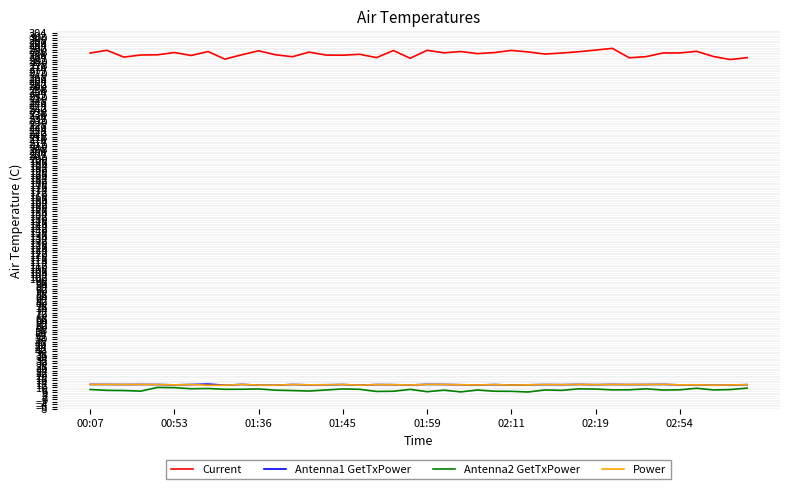

Which series has the widest spread of values?

Current